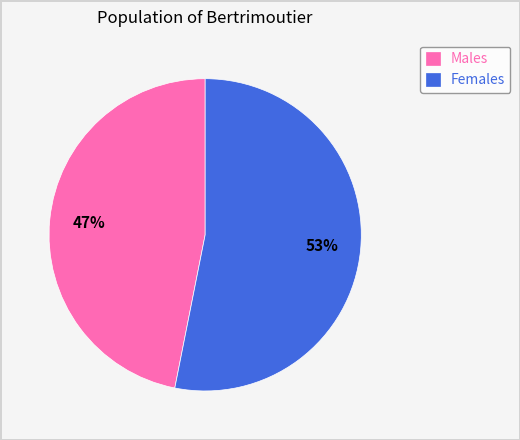

Count the number of slices in the pie.

2